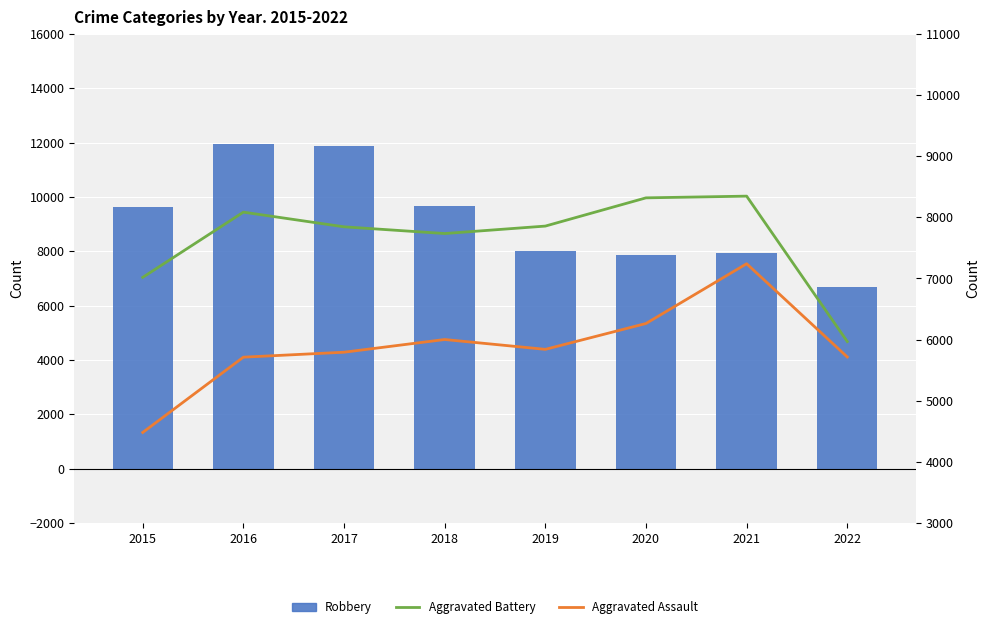

What is the difference between the Aggravated Battery values at 2019 and 2015?

839